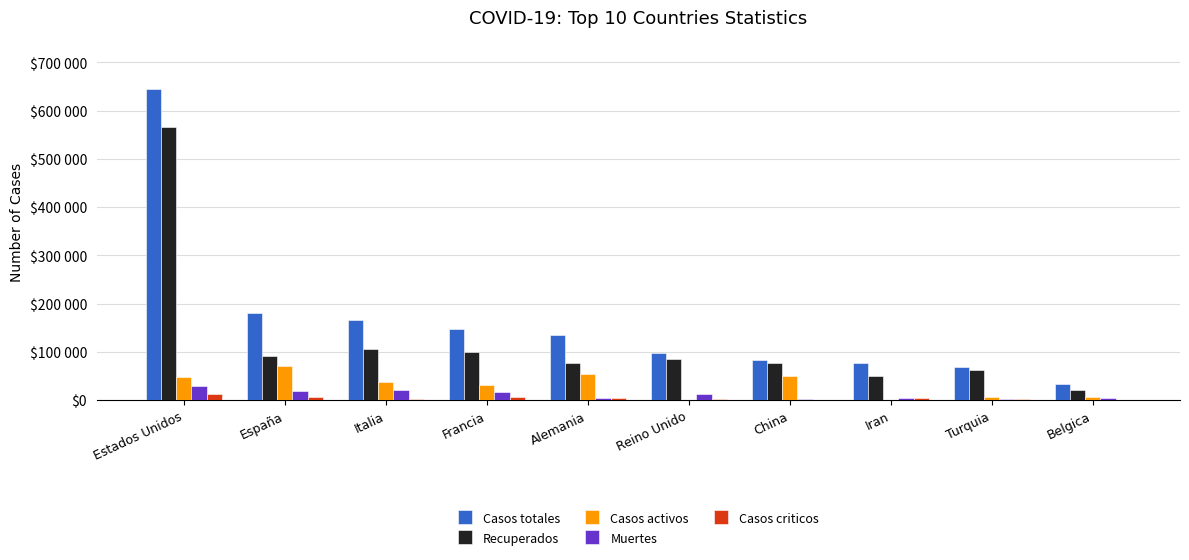

Is it true that Muertes equals 25657 at Francia?

False